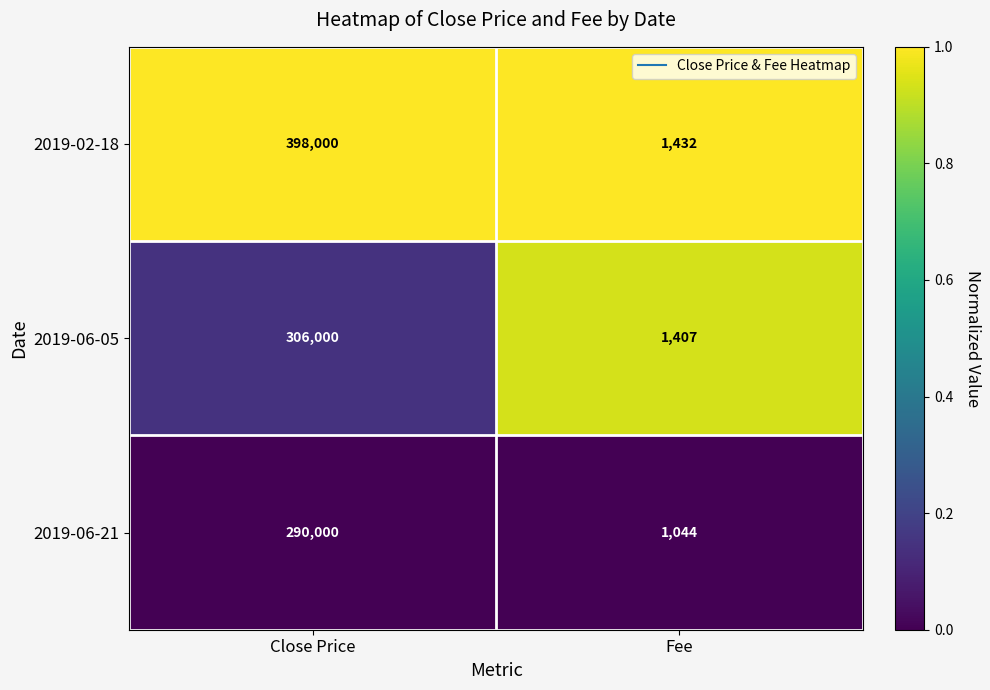

Rank the series by their average value, from lowest to highest.

2019-06-21, 2019-06-05, 2019-02-18